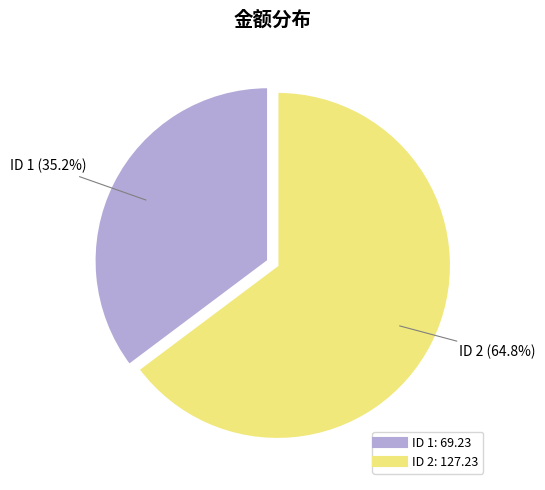

Is there a majority slice in this chart?

Yes